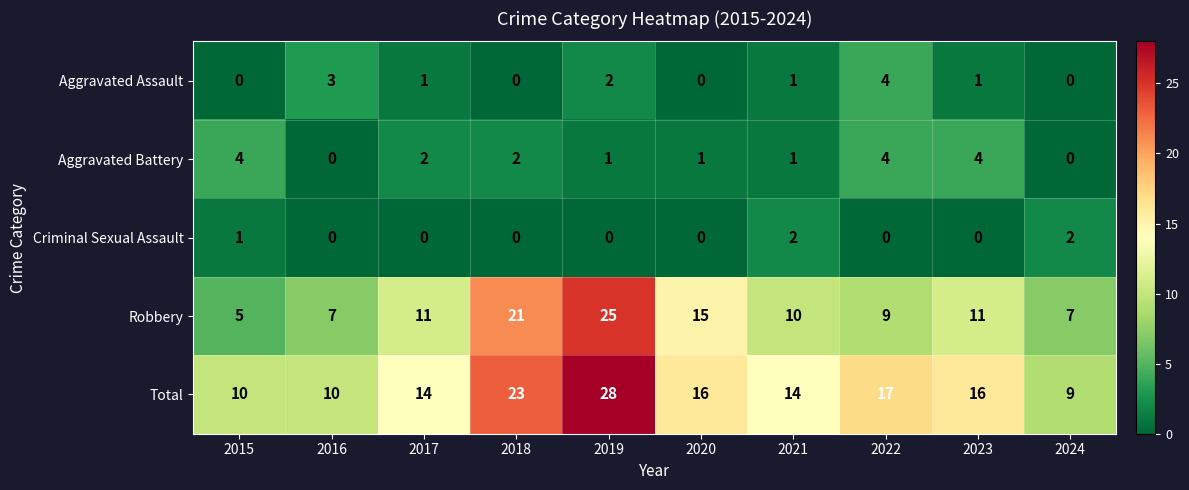

What value does the Robbery series have at 2019, to the nearest 5?

25